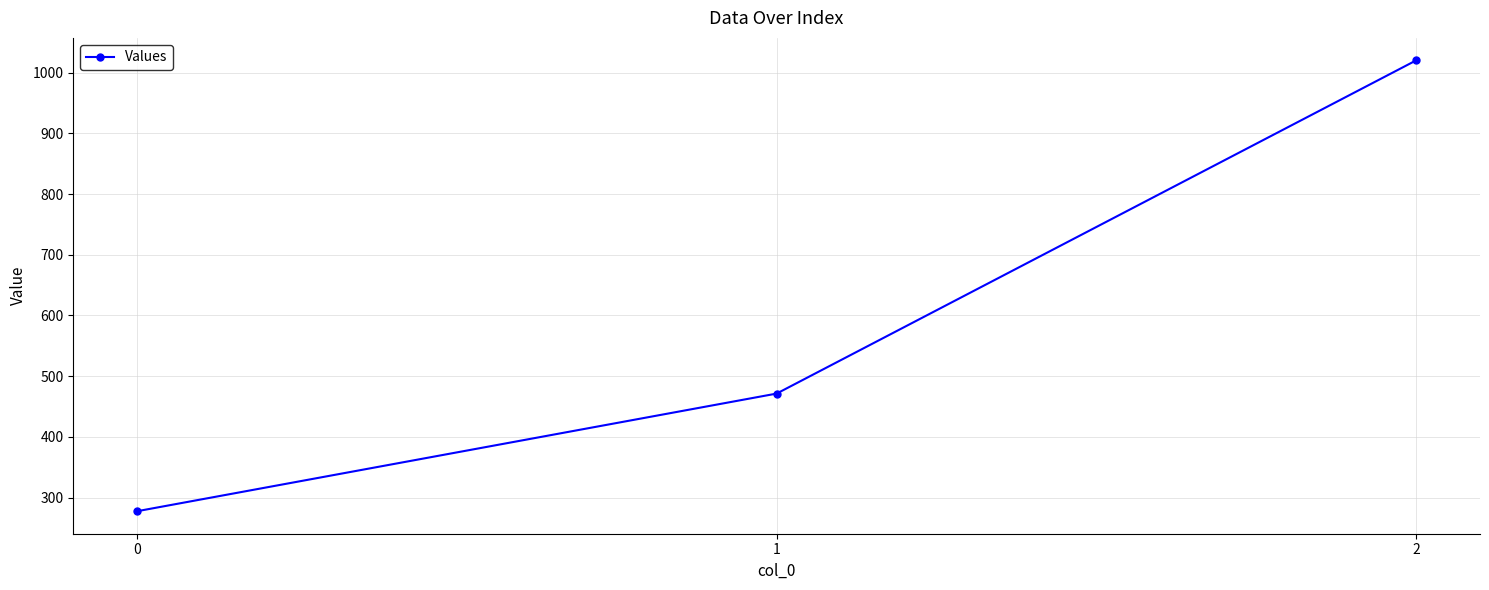

What is the difference between the values at 0 and 2?

742.2